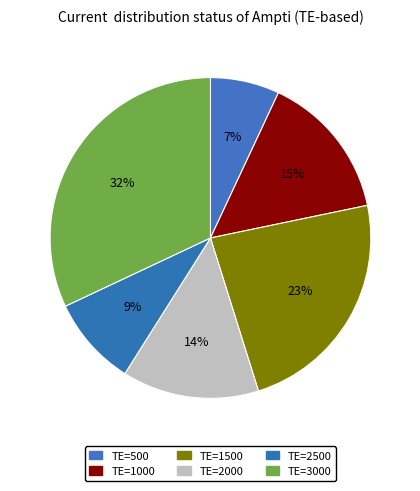

Which slice is the smallest?

TE=500